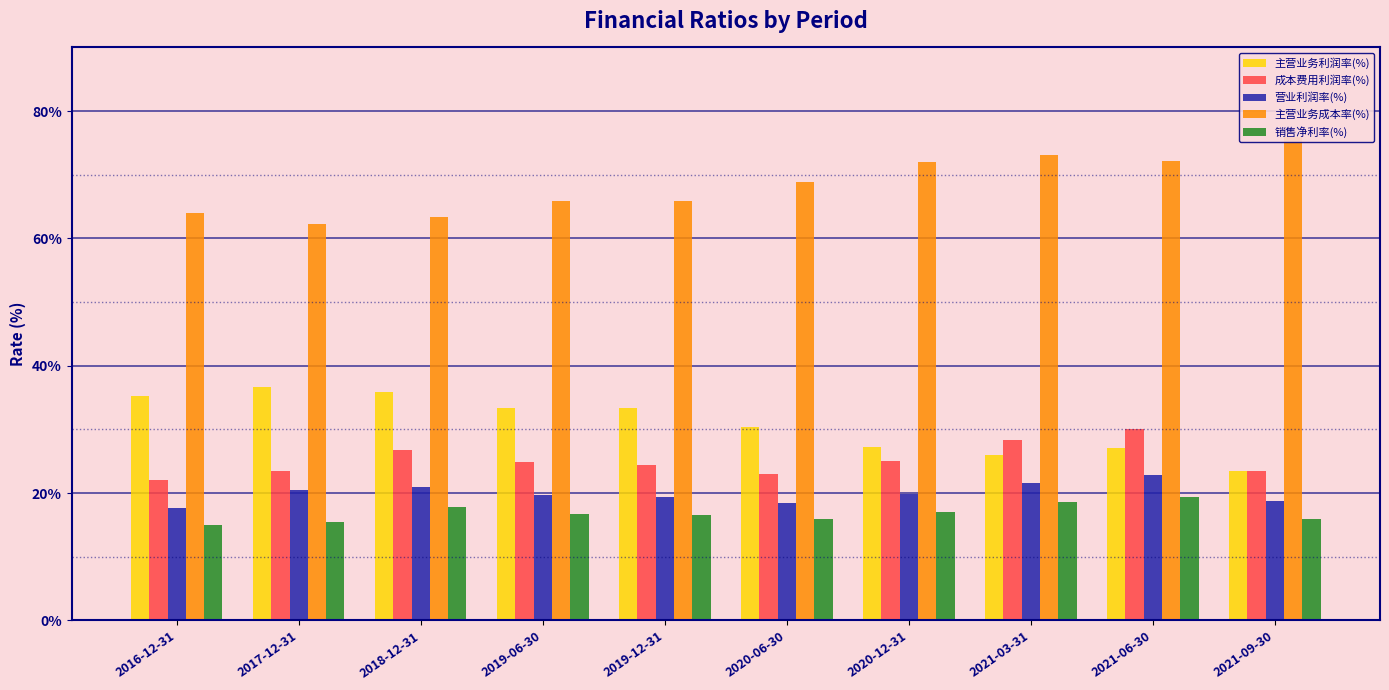

What is the sum of the 成本费用利润率(%) values at 2021-09-30 and 2019-12-31?

47.9